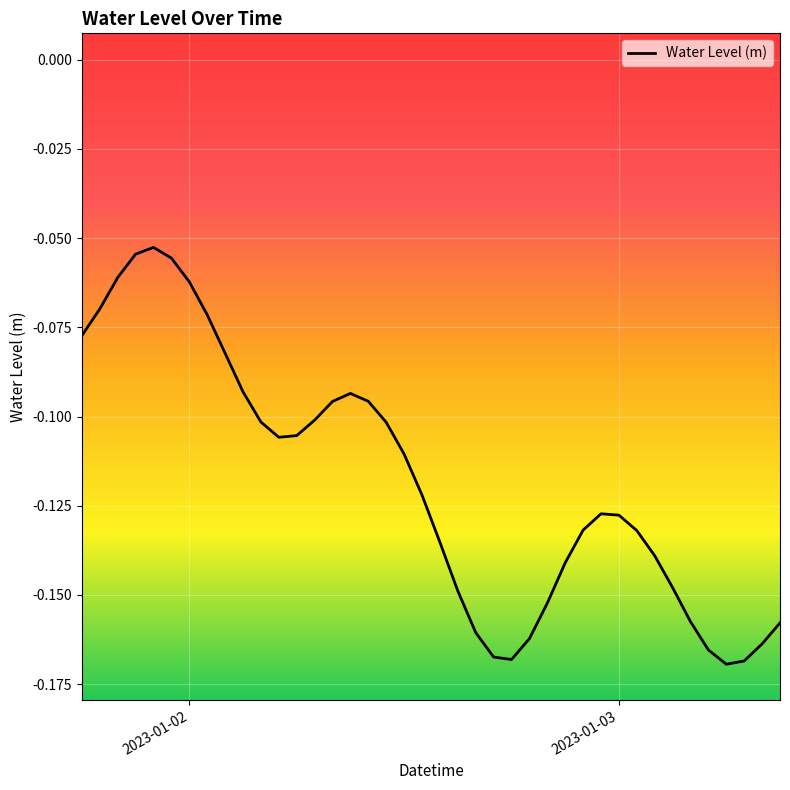

Is this an area chart (filled region under the line)?

No